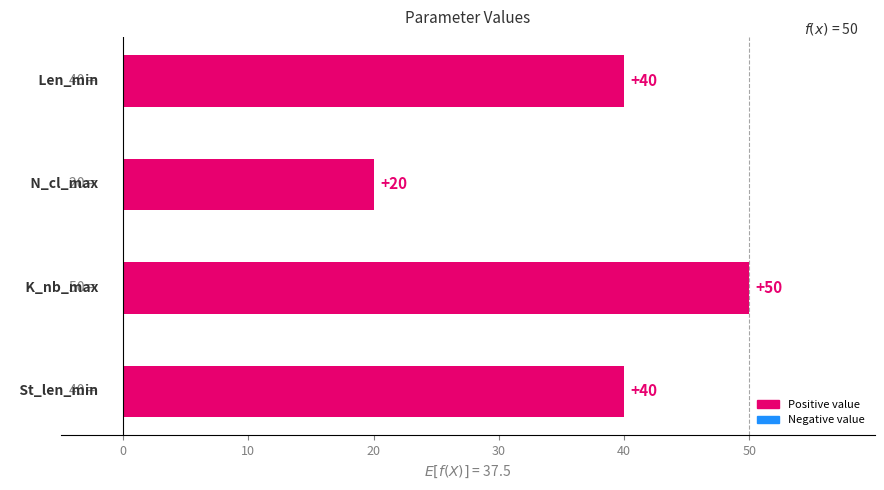

How many data points are less than 40?

1